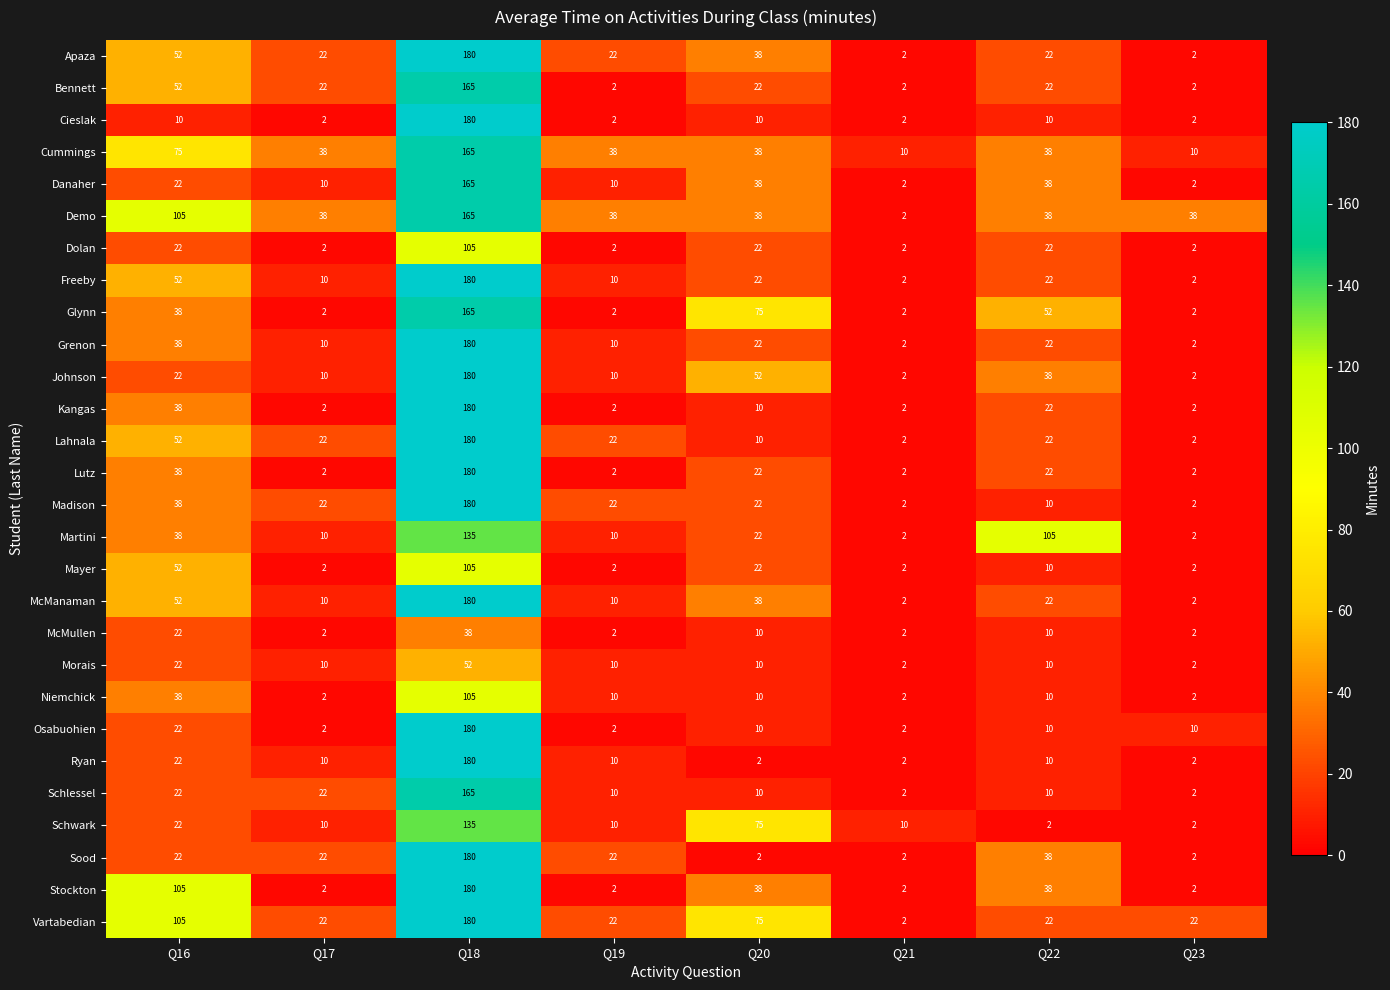

The value of Lutz at Q16 is 38. True or false?

True